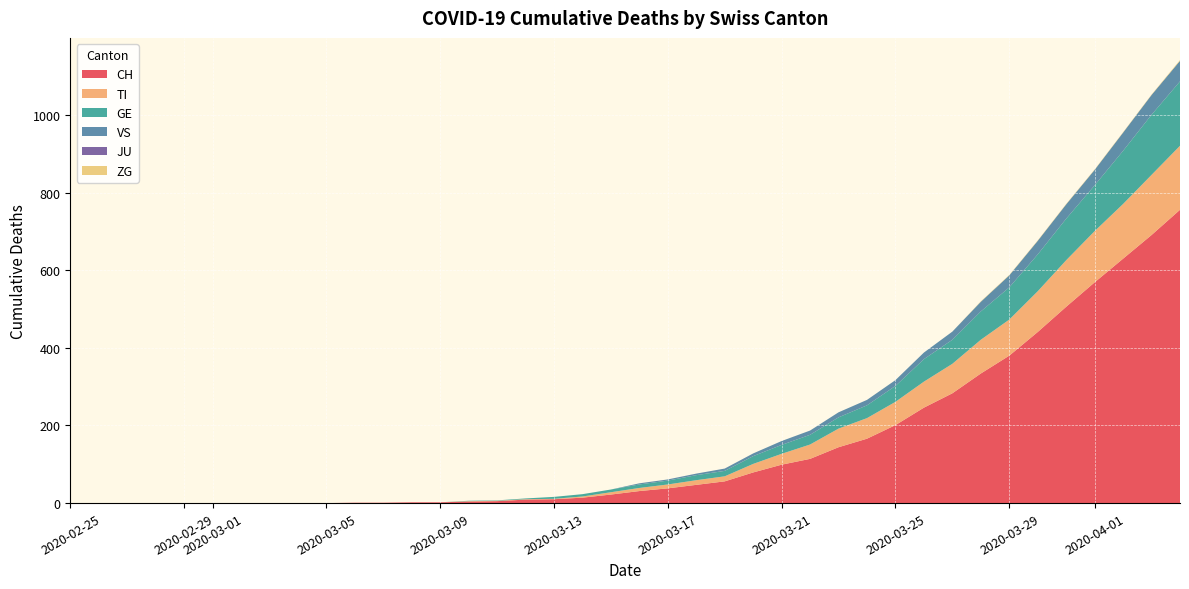

Reading left to right, list all the values displayed in this chart.

CH: 2020-02-25=0	2020-02-26=0	2020-02-27=0	2020-02-28=0	2020-02-29=0	2020-03-01=0	2020-03-02=0	2020-03-03=0	2020-03-04=0	2020-03-05=0	2020-03-06=1	2020-03-07=1	2020-03-08=2	2020-03-09=2	2020-03-10=4	2020-03-11=5	2020-03-12=9	2020-03-13=10	2020-03-14=14	2020-03-15=22	2020-03-16=31	2020-03-17=38	2020-03-18=47	2020-03-19=56	2020-03-20=79	2020-03-21=99	2020-03-22=114	2020-03-23=144	2020-03-24=166	2020-03-25=201	2020-03-26=246	2020-03-27=283	2020-03-28=334	2020-03-29=380	2020-03-30=441	2020-03-31=506	2020-04-01=569	2020-04-02=630	2020-04-03=691	2020-04-04=756
TI: 2020-02-25=0	2020-02-26=0	2020-02-27=0	2020-02-28=0	2020-02-29=0	2020-03-01=0	2020-03-02=0	2020-03-03=0	2020-03-04=0	2020-03-05=0	2020-03-06=0	2020-03-07=0	2020-03-08=0	2020-03-09=0	2020-03-10=1	2020-03-11=1	2020-03-12=1	2020-03-13=1	2020-03-14=3	2020-03-15=6	2020-03-16=8	2020-03-17=10	2020-03-18=12	2020-03-19=13	2020-03-20=22	2020-03-21=28	2020-03-22=37	2020-03-23=48	2020-03-24=53	2020-03-25=60	2020-03-26=67	2020-03-27=76	2020-03-28=87	2020-03-29=93	2020-03-30=105	2020-03-31=120	2020-04-01=132	2020-04-02=141	2020-04-03=155	2020-04-04=165
GE: 2020-02-25=0	2020-02-26=0	2020-02-27=0	2020-02-28=0	2020-02-29=0	2020-03-01=0	2020-03-02=0	2020-03-03=0	2020-03-04=0	2020-03-05=0	2020-03-06=0	2020-03-07=0	2020-03-08=0	2020-03-09=0	2020-03-10=1	2020-03-11=1	2020-03-12=2	2020-03-13=5	2020-03-14=6	2020-03-15=7	2020-03-16=9	2020-03-17=10	2020-03-18=13	2020-03-19=14	2020-03-20=20	2020-03-21=23	2020-03-22=25	2020-03-23=29	2020-03-24=33	2020-03-25=41	2020-03-26=58	2020-03-27=62	2020-03-28=73	2020-03-29=83	2020-03-30=95	2020-03-31=107	2020-04-01=118	2020-04-02=137	2020-04-03=155	2020-04-04=166
VS: 2020-02-25=0	2020-02-26=0	2020-02-27=0	2020-02-28=0	2020-02-29=0	2020-03-01=0	2020-03-02=0	2020-03-03=0	2020-03-04=0	2020-03-05=0	2020-03-06=0	2020-03-07=0	2020-03-08=0	2020-03-09=0	2020-03-10=0	2020-03-11=0	2020-03-12=0	2020-03-13=0	2020-03-14=0	2020-03-15=0	2020-03-16=3	2020-03-17=3	2020-03-18=4	2020-03-19=6	2020-03-20=7	2020-03-21=10	2020-03-22=11	2020-03-23=13	2020-03-24=14	2020-03-25=15	2020-03-26=17	2020-03-27=21	2020-03-28=25	2020-03-29=31	2020-03-30=35	2020-03-31=37	2020-04-01=40	2020-04-02=47	2020-04-03=51	2020-04-04=53
JU: 2020-02-25=0	2020-02-26=0	2020-02-27=0	2020-02-28=0	2020-02-29=0	2020-03-01=0	2020-03-02=0	2020-03-03=0	2020-03-04=0	2020-03-05=0	2020-03-06=0	2020-03-07=0	2020-03-08=0	2020-03-09=0	2020-03-10=0	2020-03-11=0	2020-03-12=0	2020-03-13=0	2020-03-14=0	2020-03-15=0	2020-03-16=0	2020-03-17=0	2020-03-18=0	2020-03-19=0	2020-03-20=0	2020-03-21=0	2020-03-22=0	2020-03-23=0	2020-03-24=0	2020-03-25=0	2020-03-26=0	2020-03-27=0	2020-03-28=0	2020-03-29=0	2020-03-30=0	2020-03-31=0	2020-04-01=0	2020-04-02=0	2020-04-03=0	2020-04-04=0
ZG: 2020-02-25=0	2020-02-26=0	2020-02-27=0	2020-02-28=0	2020-02-29=0	2020-03-01=0	2020-03-02=0	2020-03-03=0	2020-03-04=0	2020-03-05=0	2020-03-06=0	2020-03-07=0	2020-03-08=0	2020-03-09=0	2020-03-10=0	2020-03-11=0	2020-03-12=0	2020-03-13=0	2020-03-14=0	2020-03-15=0	2020-03-16=0	2020-03-17=0	2020-03-18=0	2020-03-19=0	2020-03-20=0	2020-03-21=0	2020-03-22=0	2020-03-23=0	2020-03-24=0	2020-03-25=0	2020-03-26=0	2020-03-27=0	2020-03-28=1	2020-03-29=1	2020-03-30=1	2020-03-31=1	2020-04-01=1	2020-04-02=1	2020-04-03=1	2020-04-04=2